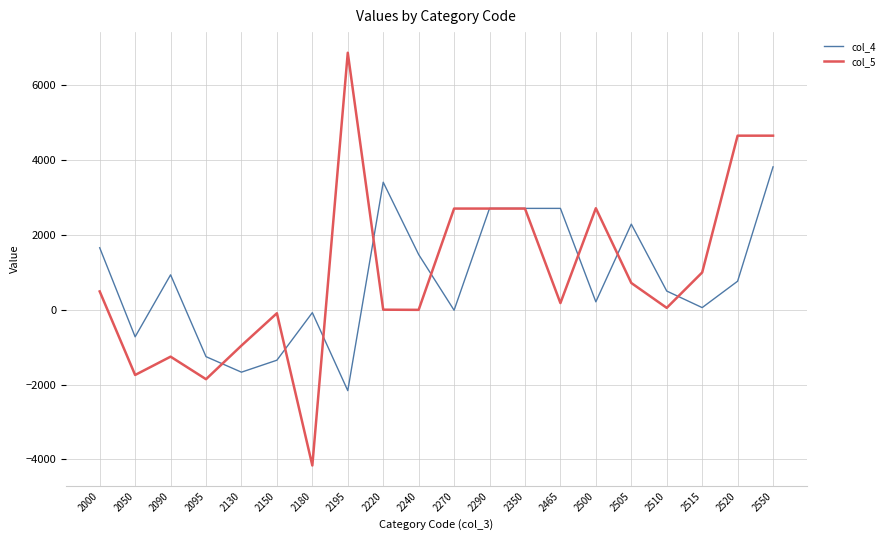

What is the sum of the col_5 values at 2520 and 2220?

4657